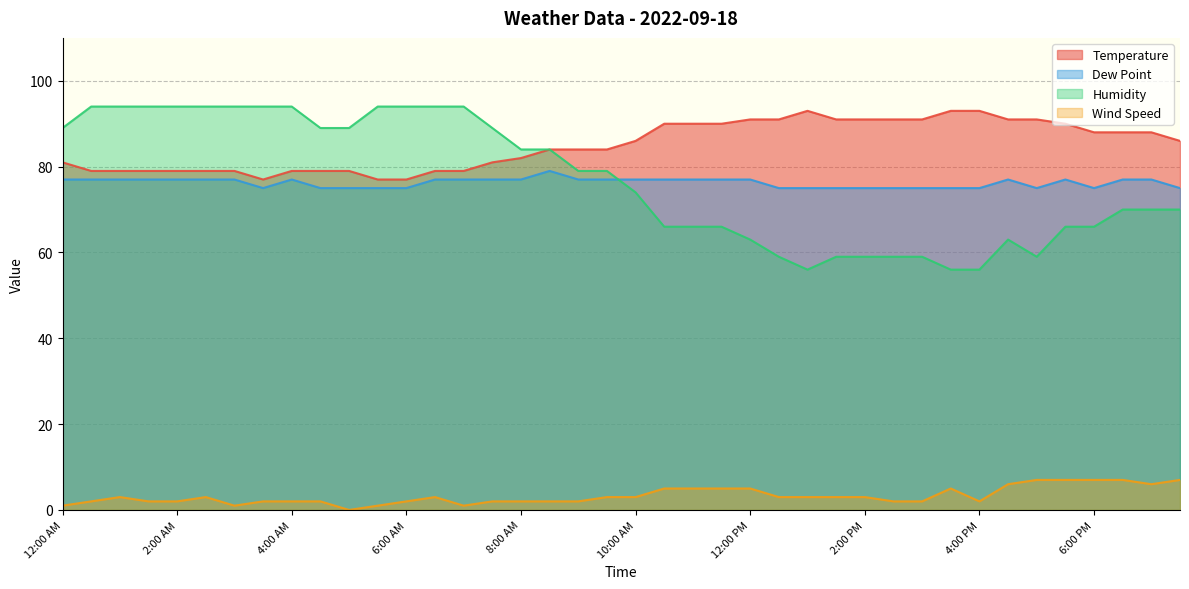

How many data points in Wind Speed are less than 3?

19